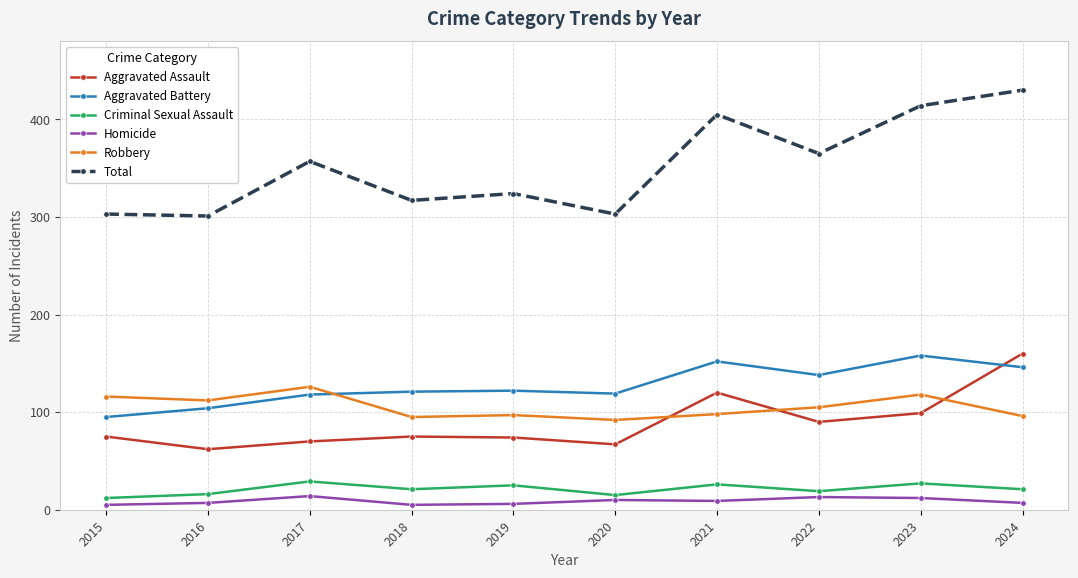

True or false: Homicide and Total intersect in this chart.

False